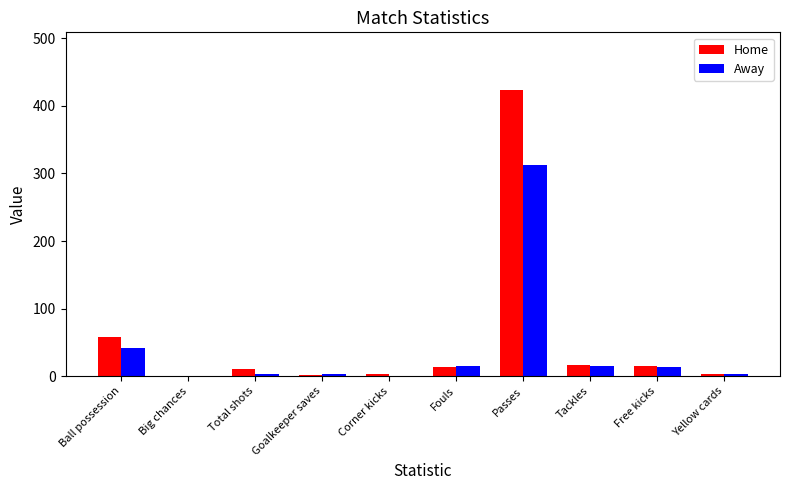

What is the sum of all Home values?

550